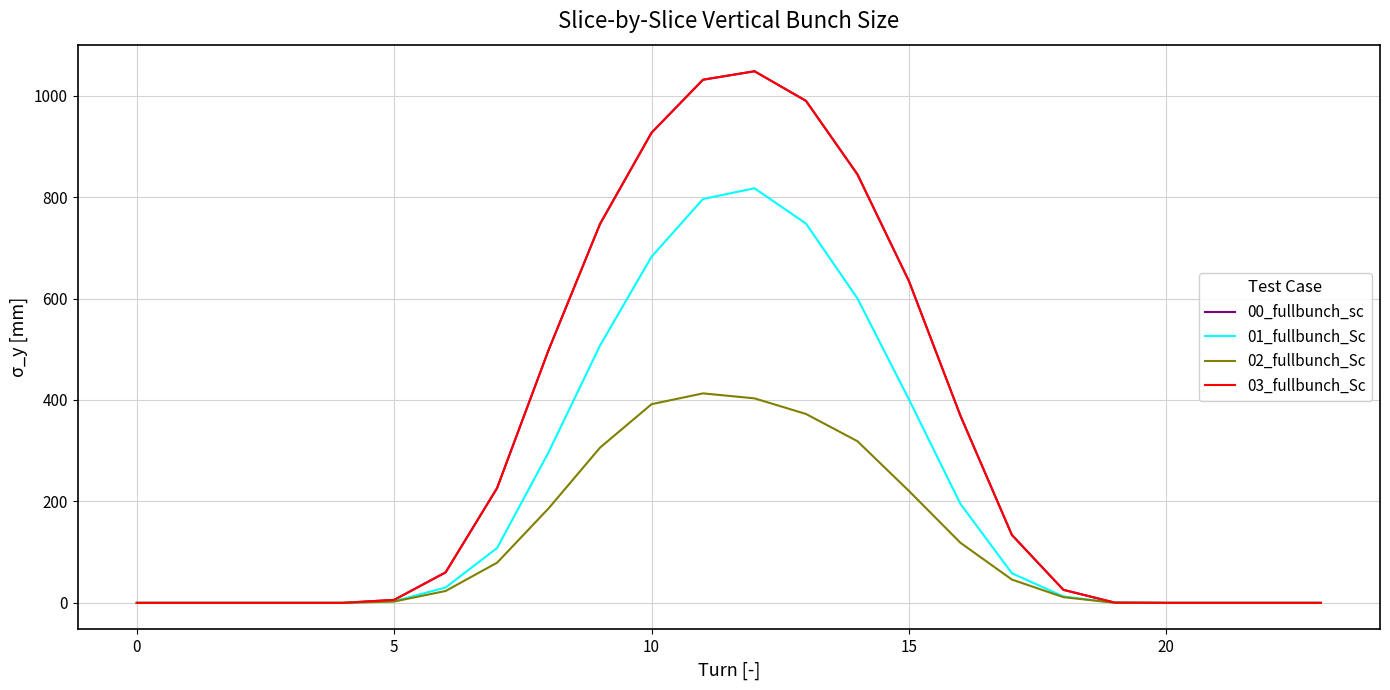

Which series has the widest spread of values?

00_fullbunch_sc